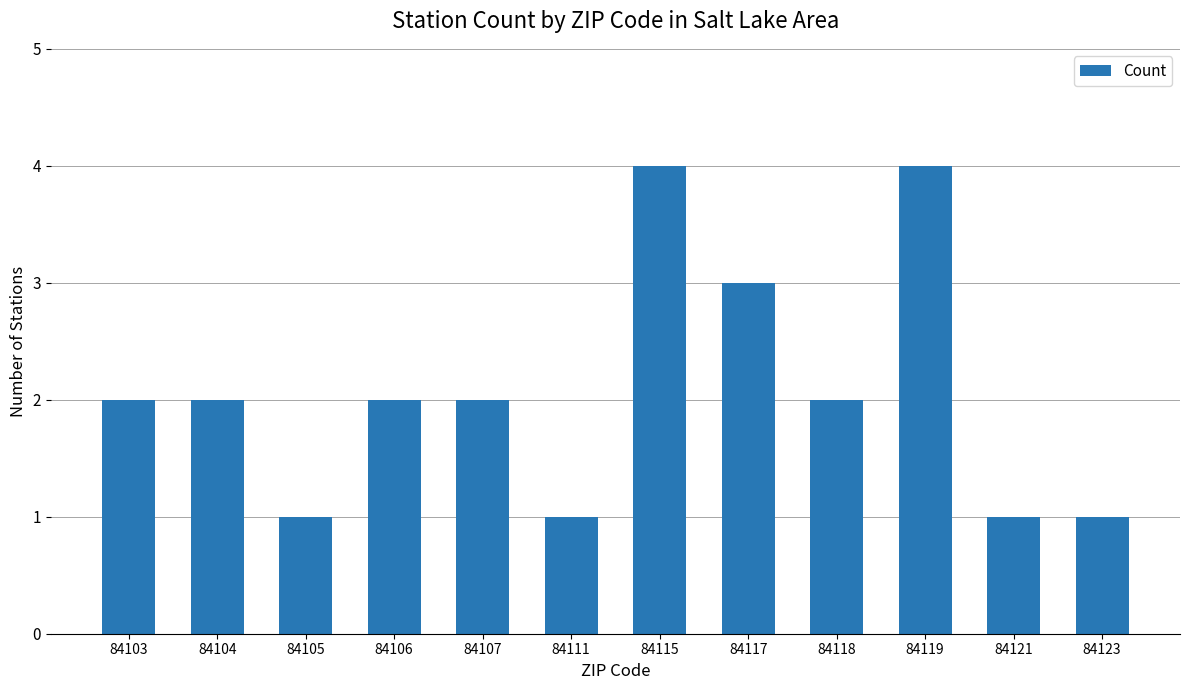

What is the average value?

2